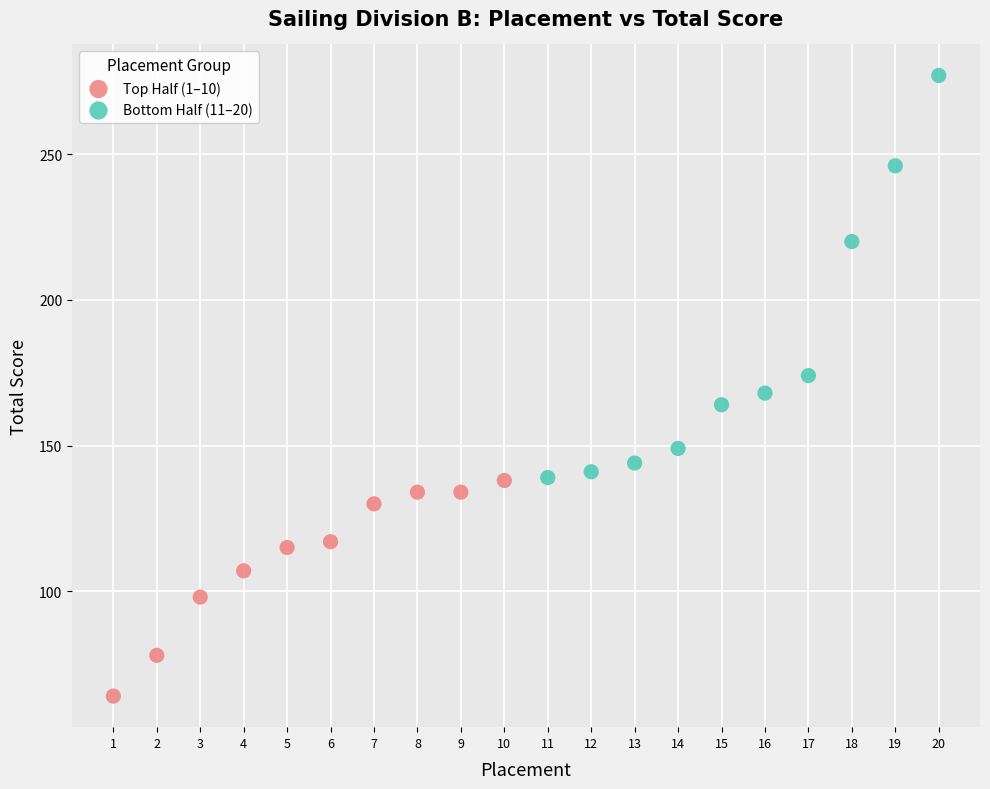

What are all the series names shown in the legend?

Top Half (1–10), Bottom Half (11–20)